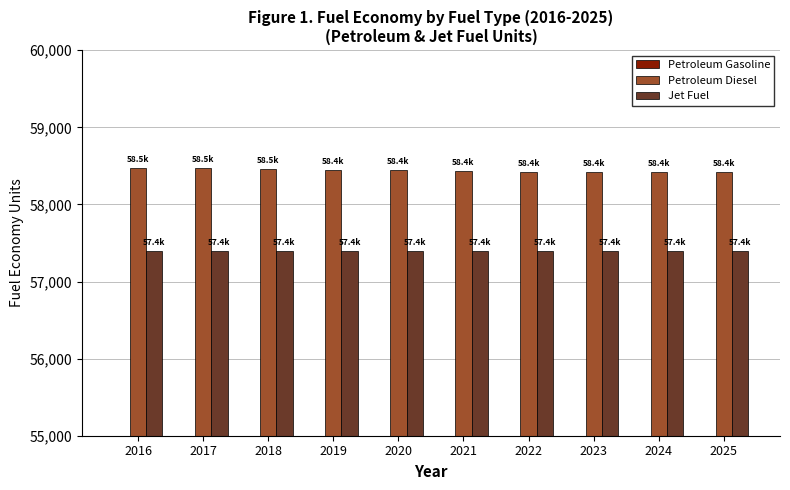

The value of Petroleum Gasoline at 2024 is 51185.6. True or false?

True